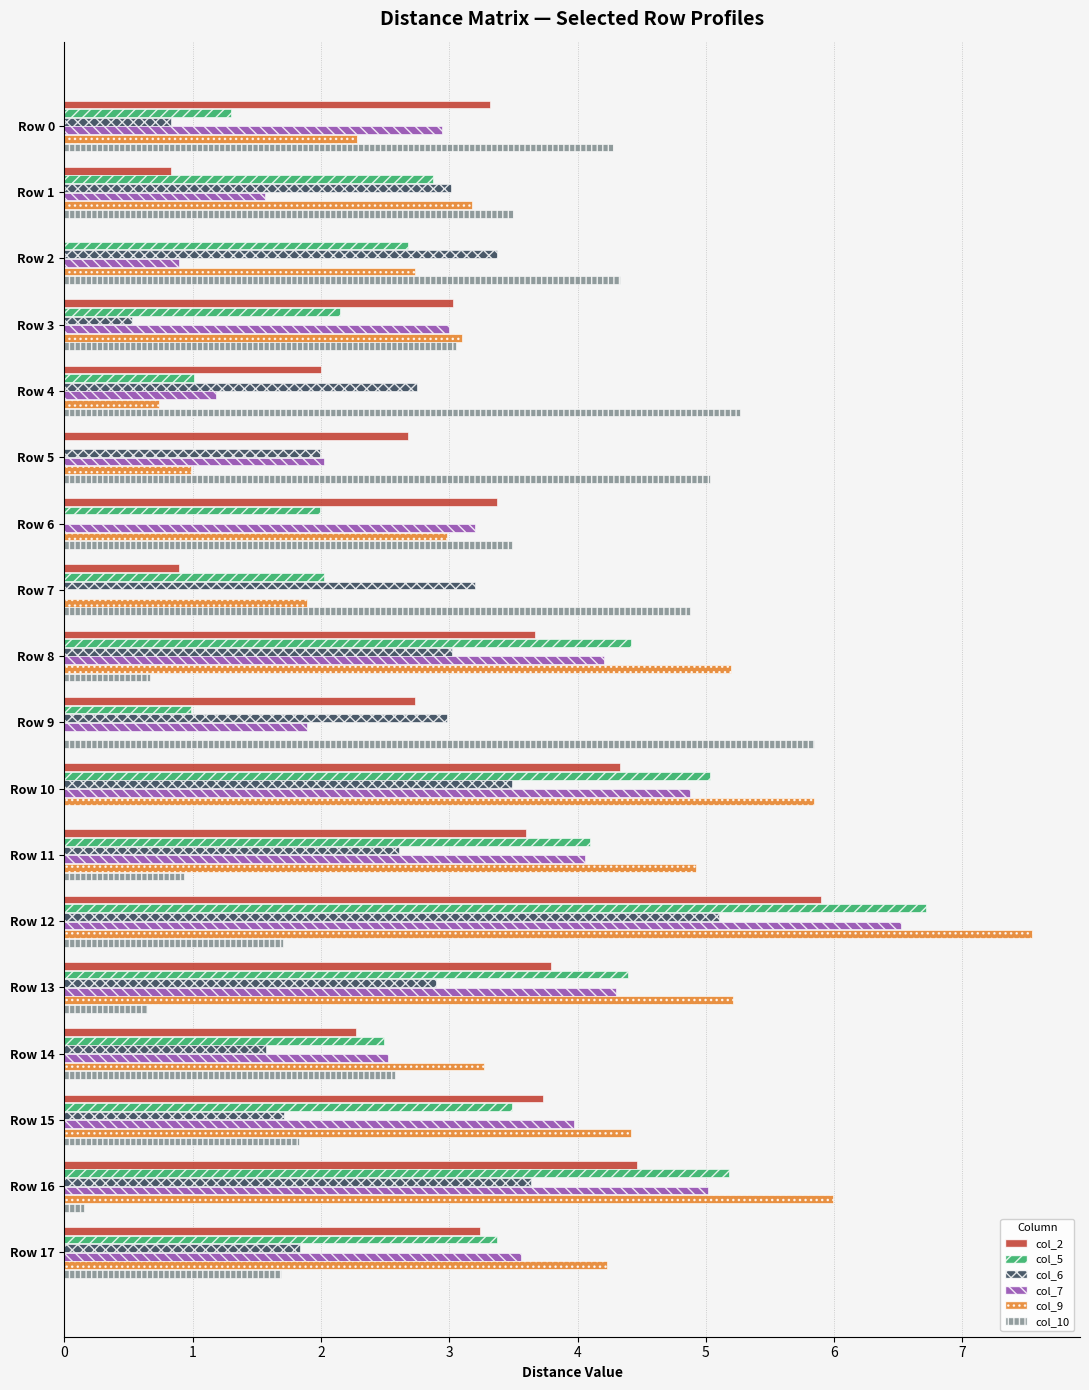

True or false: col_2 has a value of 0.7 at Row 6.

False